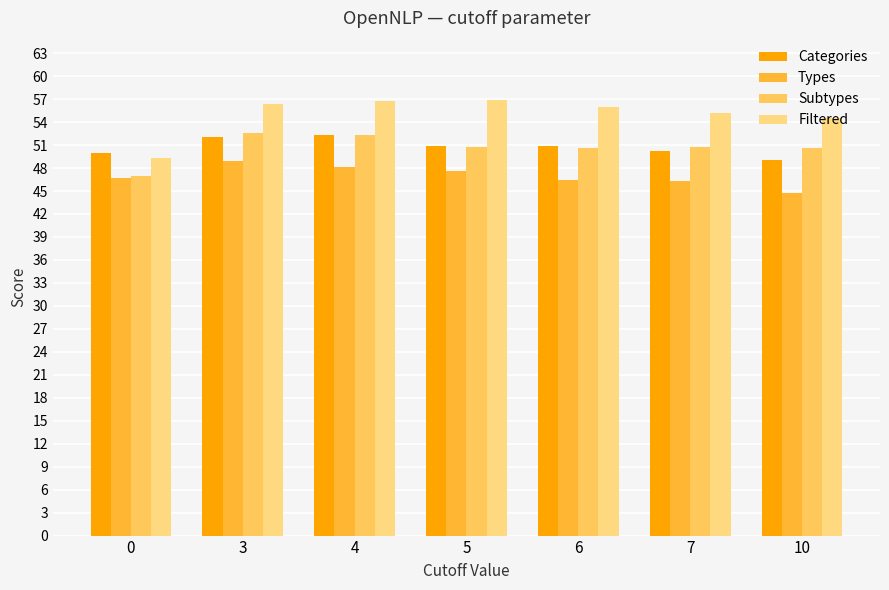

What is the greatest value displayed?

56.9